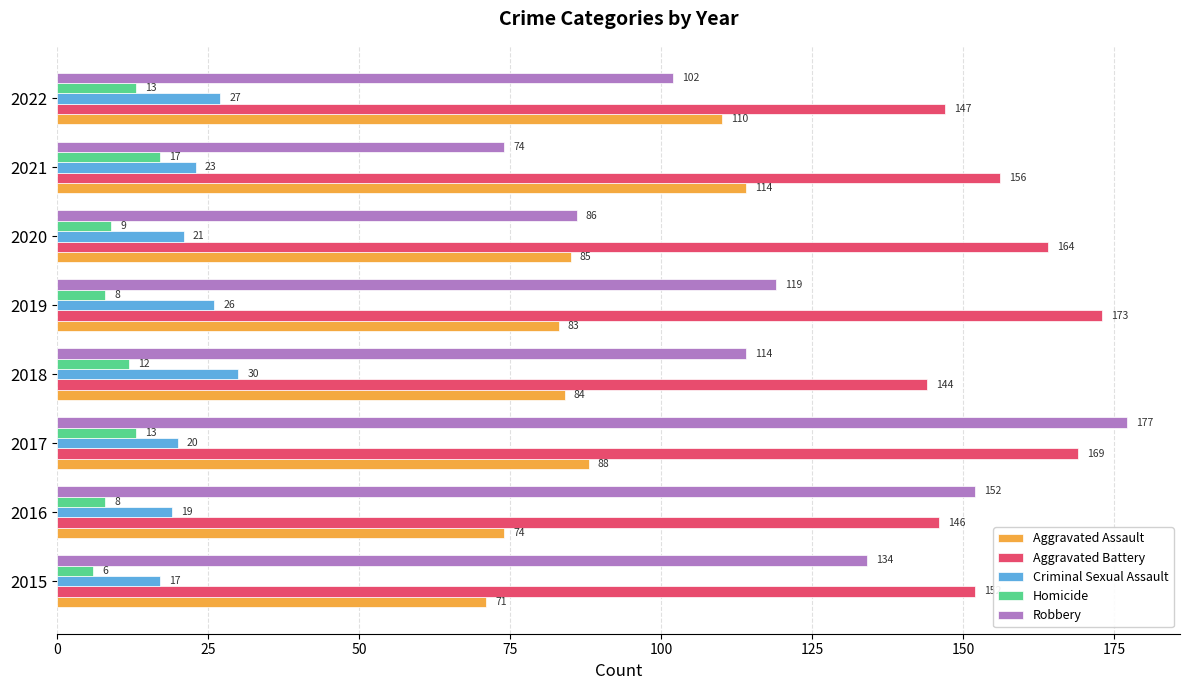

How many values in the Homicide series are below 12?

4